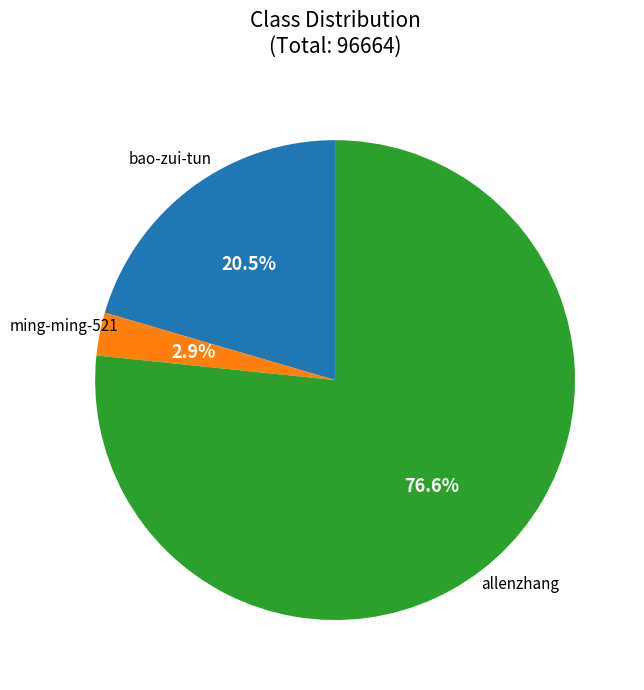

To the nearest percent, what is the difference between the largest and smallest slice percentages?

74%